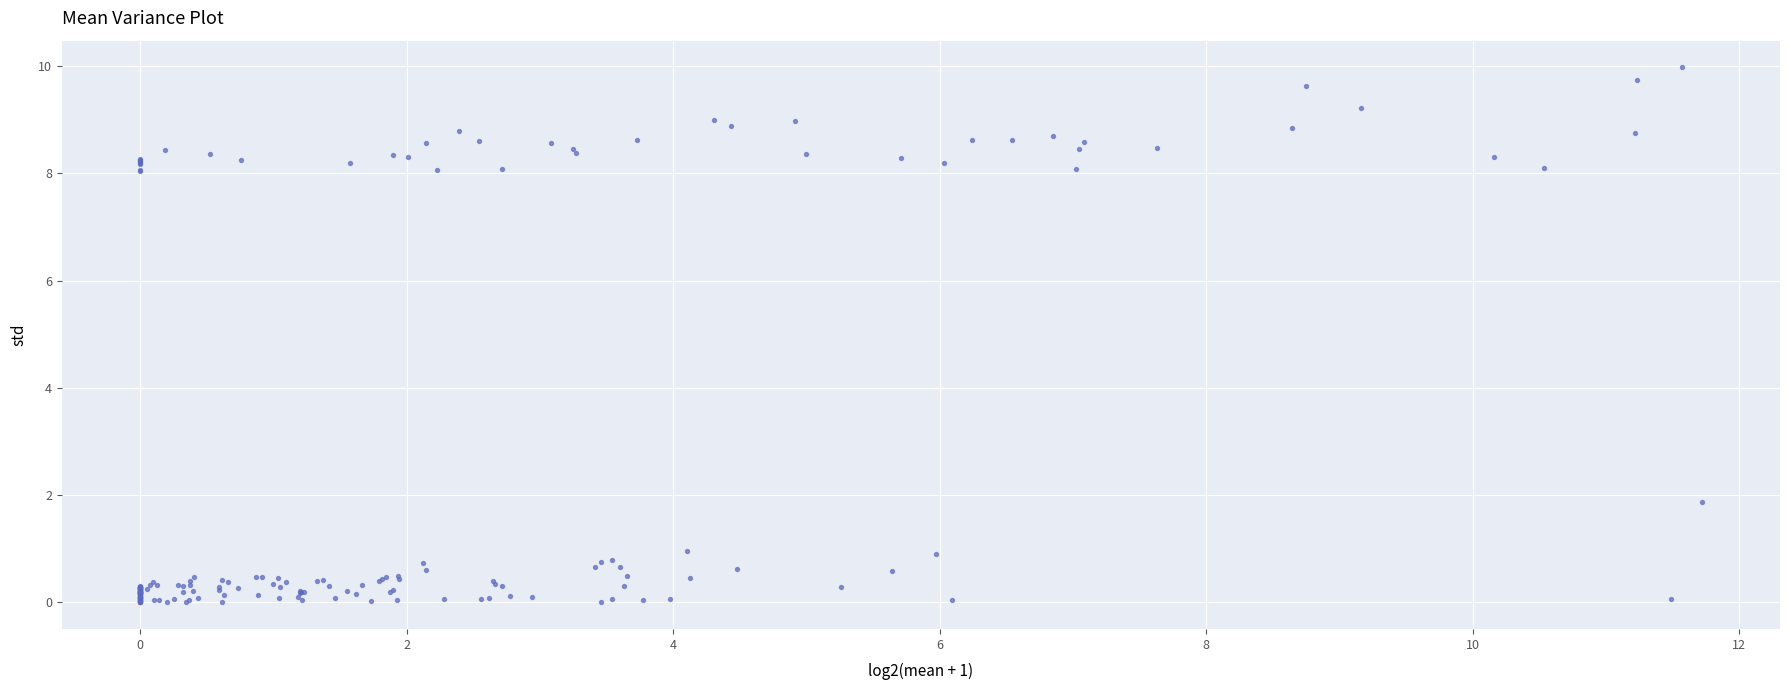

What Y value in the scatter plot is closest to 4?

1.9